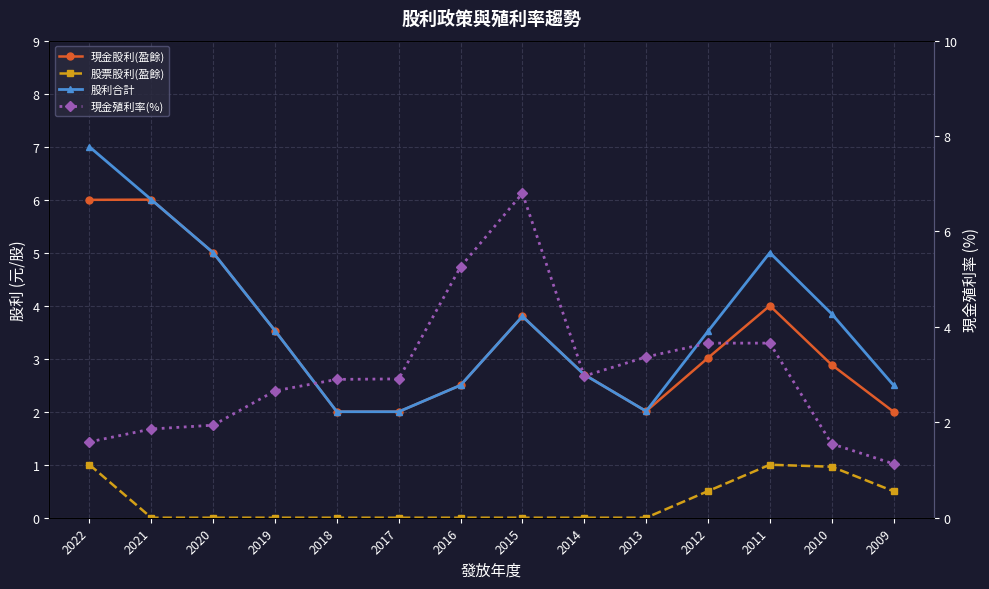

Which series has the widest spread of values?

現金殖利率(%)